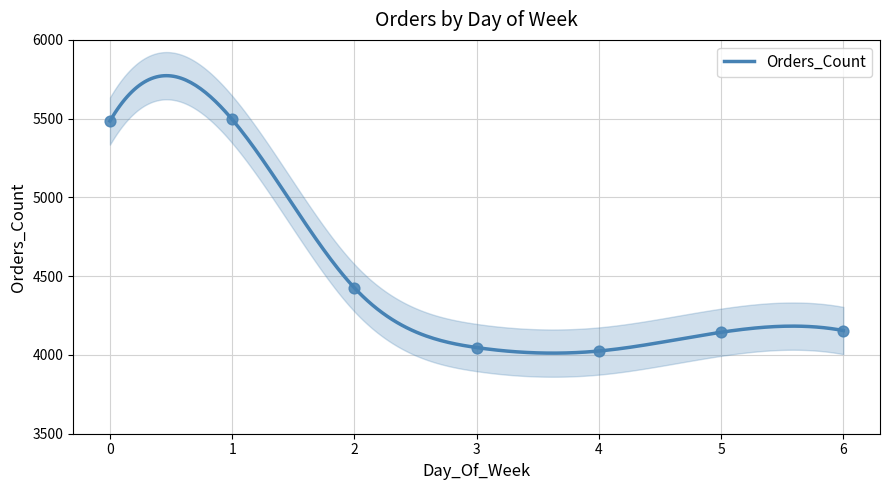

What is the change in value from 1 to 5?

-1351